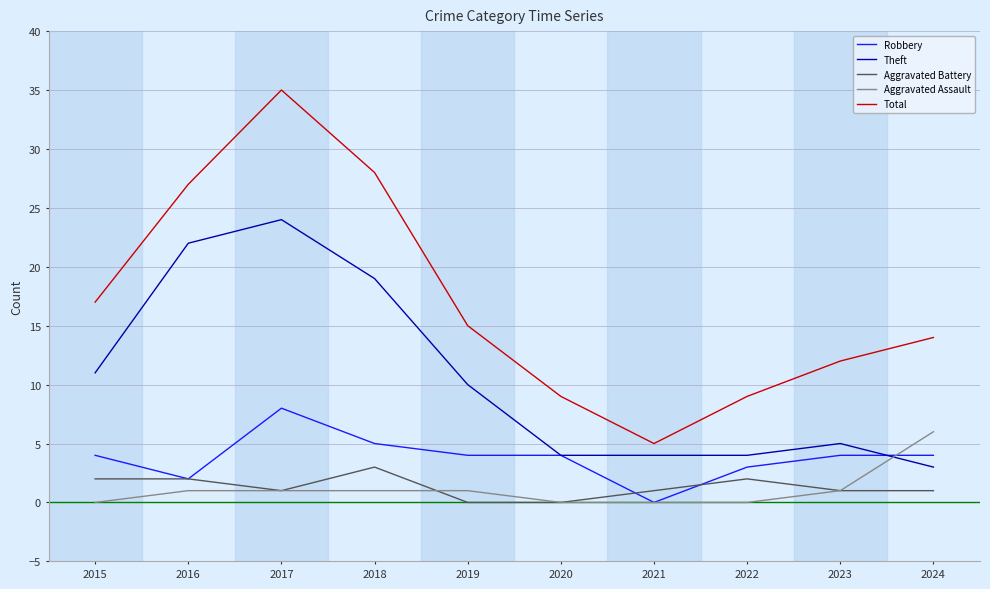

What value does the Robbery series have at 2019?

4